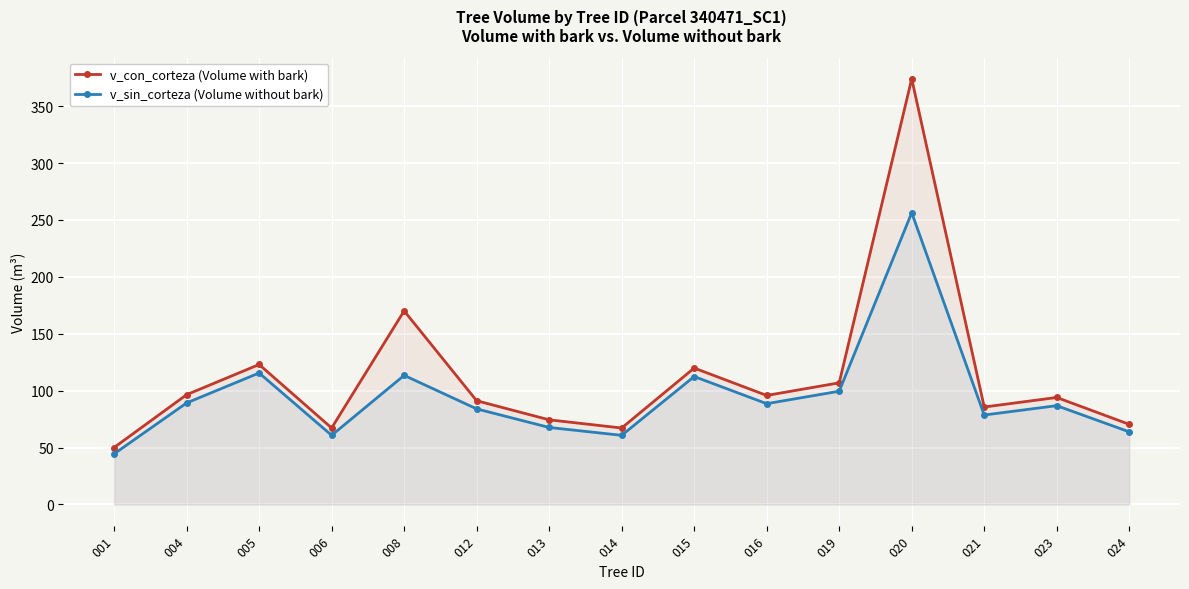

At how many categories does at least one series exceed 144?

2